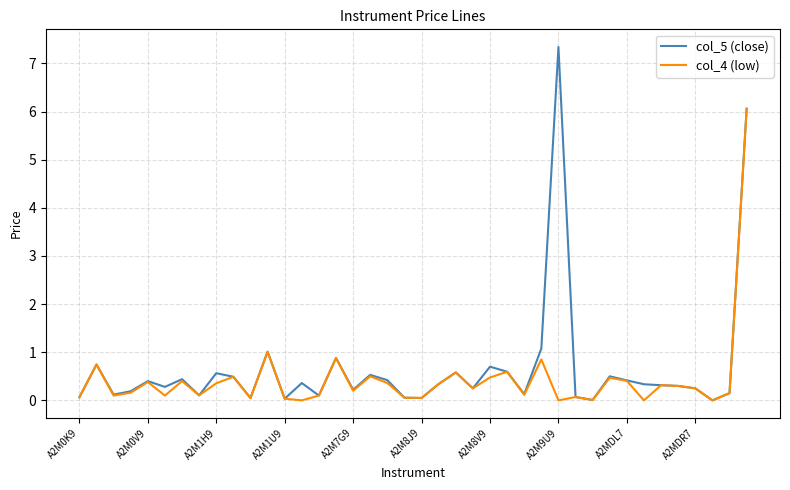

What is the maximum value for col_4 (low)?

6.0